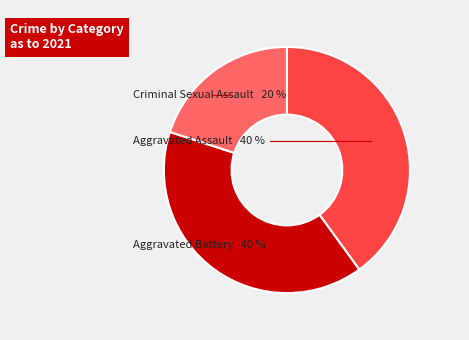

Is there any slice that represents more than half of the pie?

No